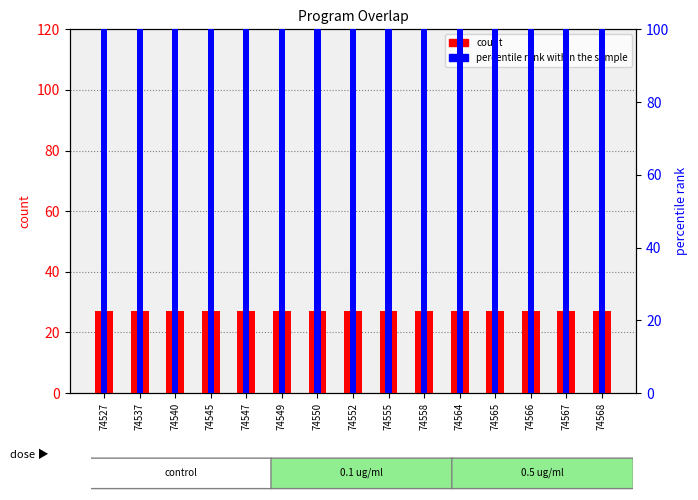

Reading right to left, what are all the values shown in this chart?

overlap count: 74568=27	74567=27	74566=27	74565=27	74564=27	74558=27	74555=27	74552=27	74550=27	74549=27	74547=27	74545=27	74540=27	74537=27	74527=27
percentile rank within the sample: 74568=100	74567=100	74566=100	74565=100	74564=100	74558=100	74555=100	74552=100	74550=100	74549=100	74547=100	74545=100	74540=100	74537=100	74527=100